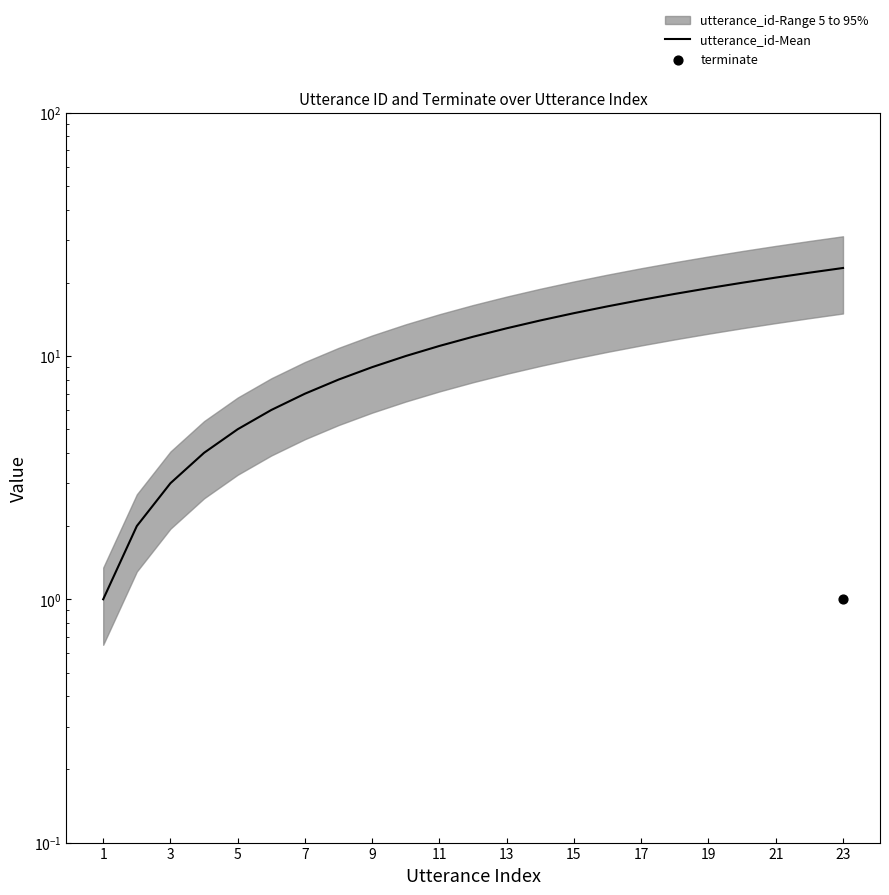

Which has a higher value, 21 or 11?

21